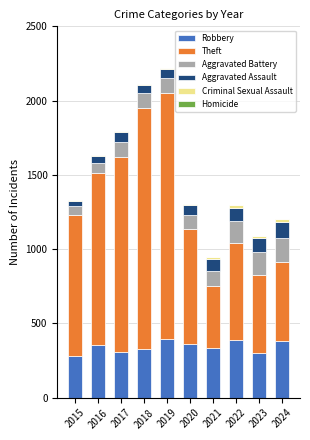

What is the highest value of the Robbery series?

395